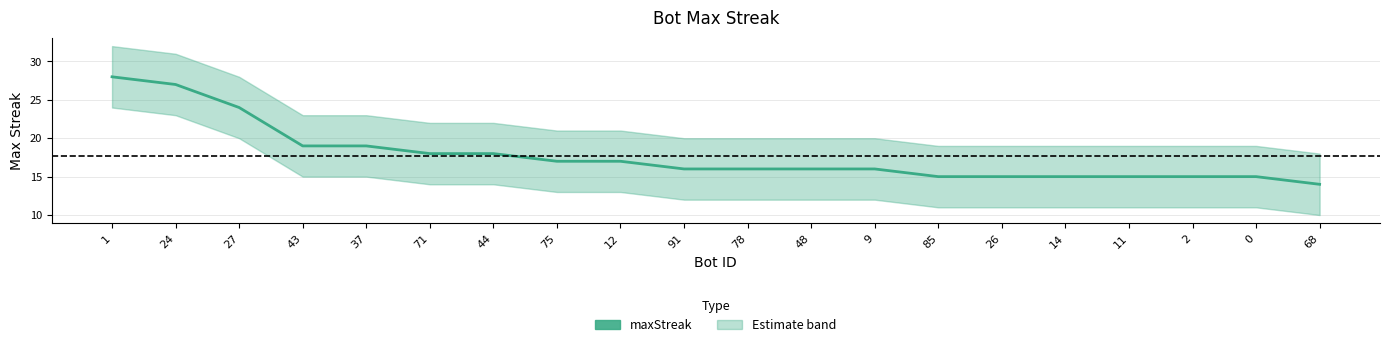

What is the label of the 15th point from the right?

71